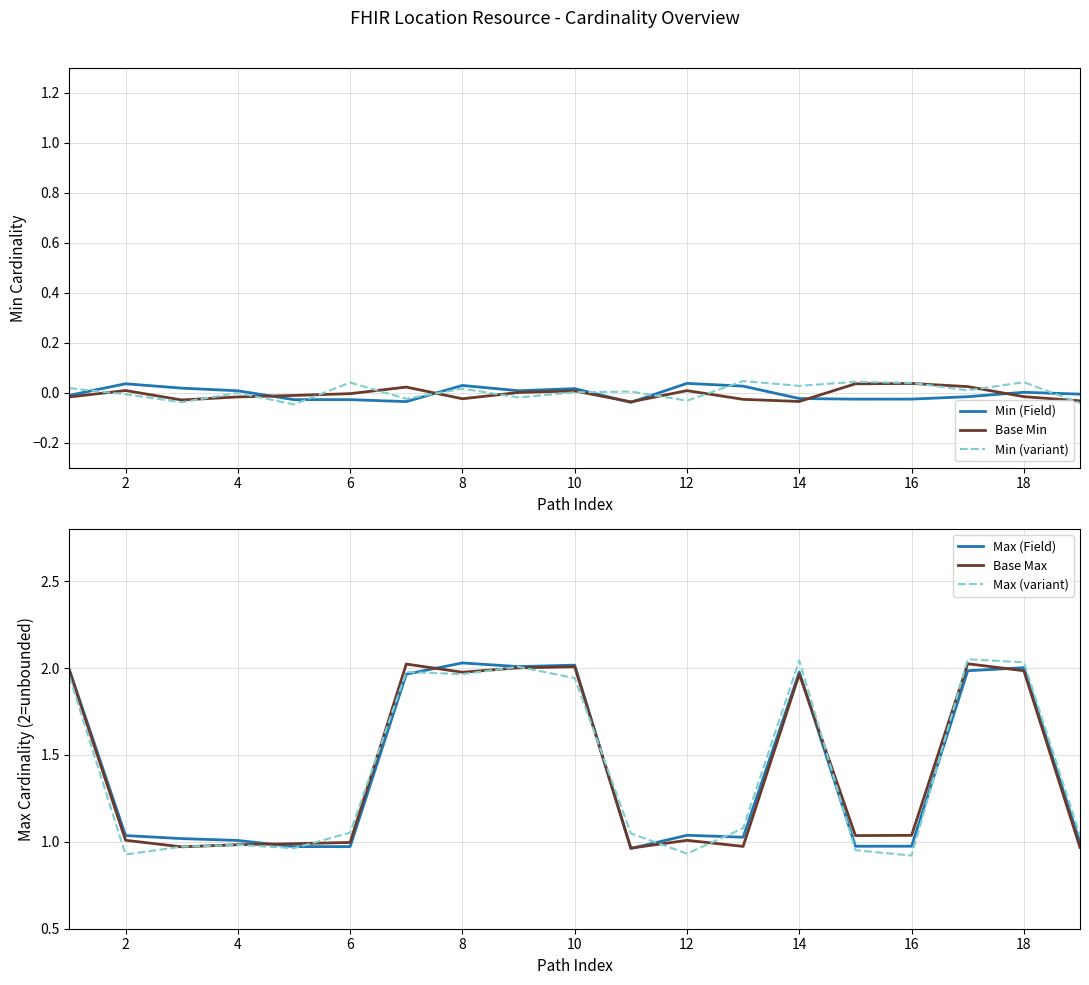

What is the difference between the maximum and minimum values in the Max (variant) series?

1.1